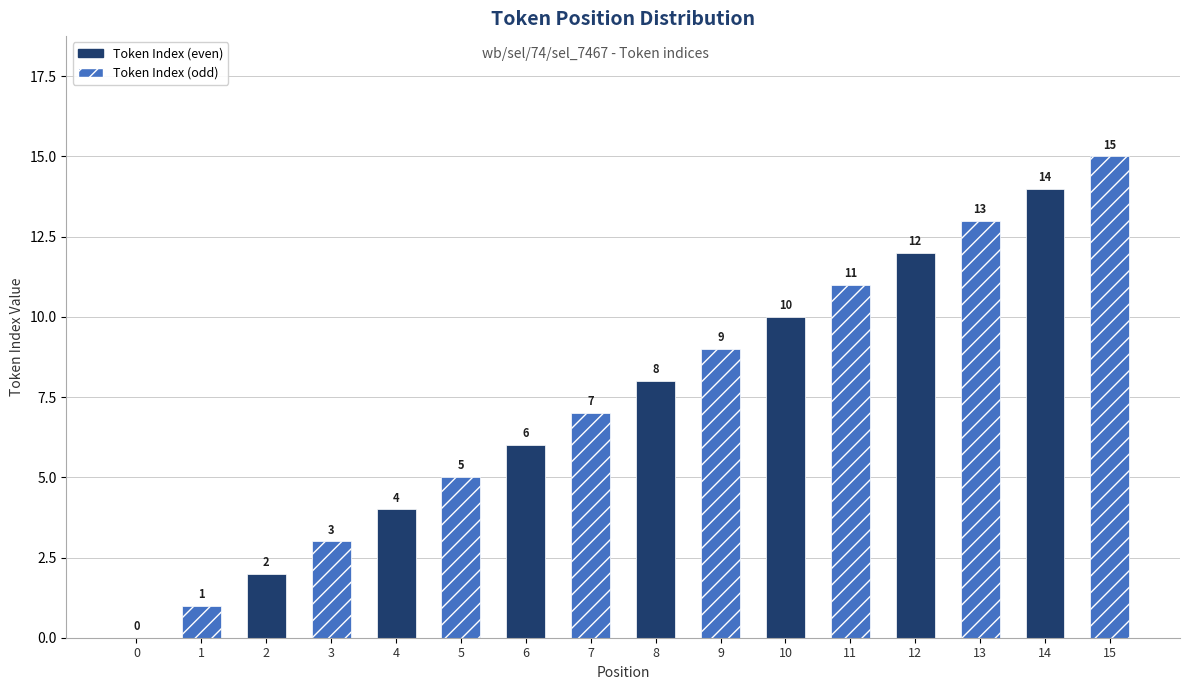

What is the change in value from 9 to 10?

+1